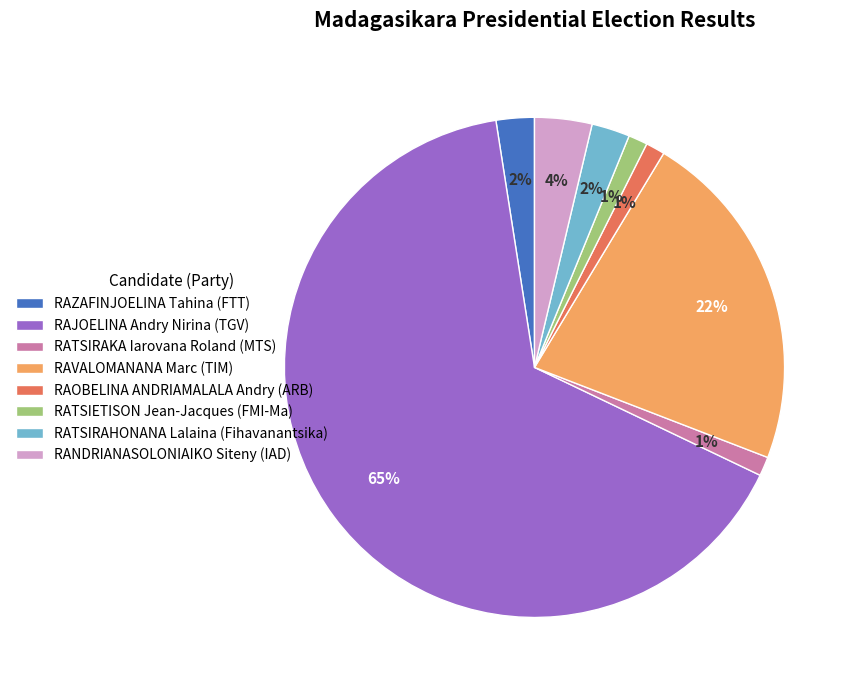

How many segments does this pie chart have?

8